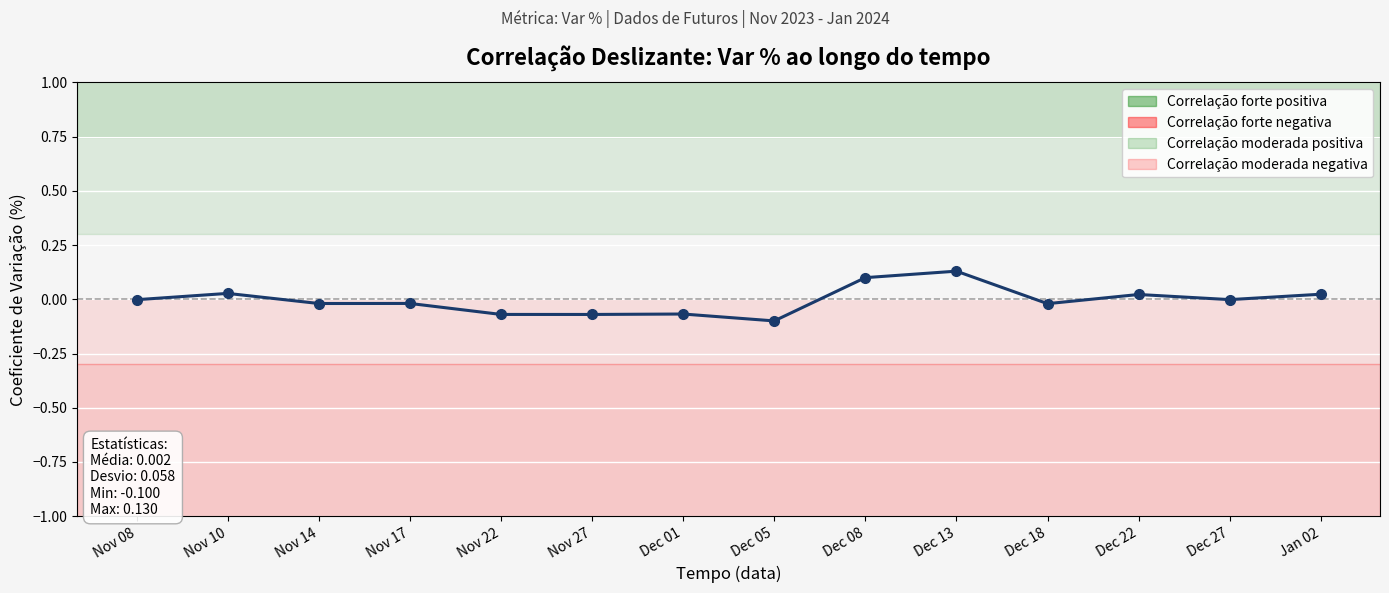

At which category does the chart reach its peak across all series?

Dec 13